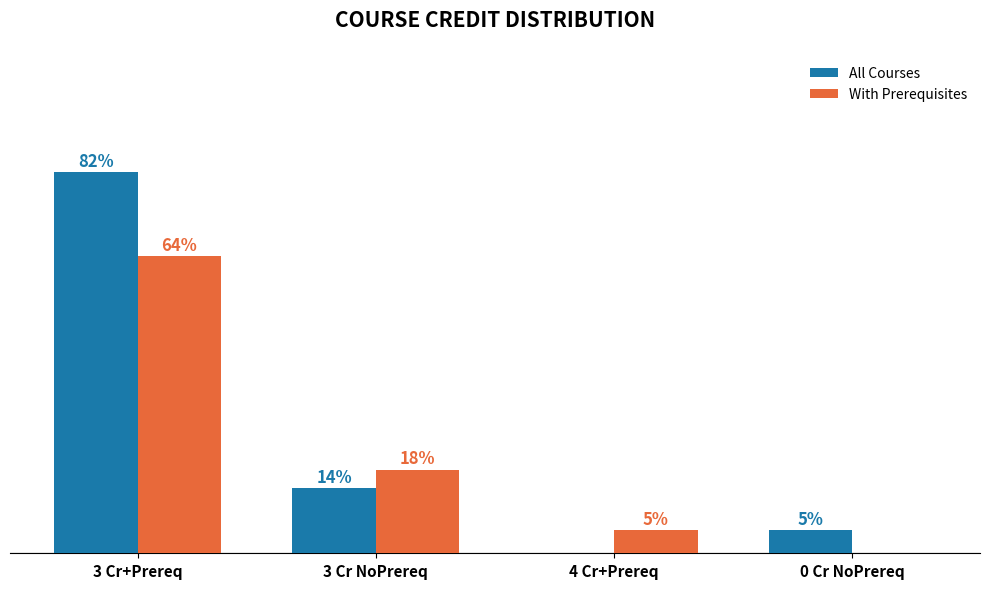

Which series has the largest range (max minus min)?

All Courses